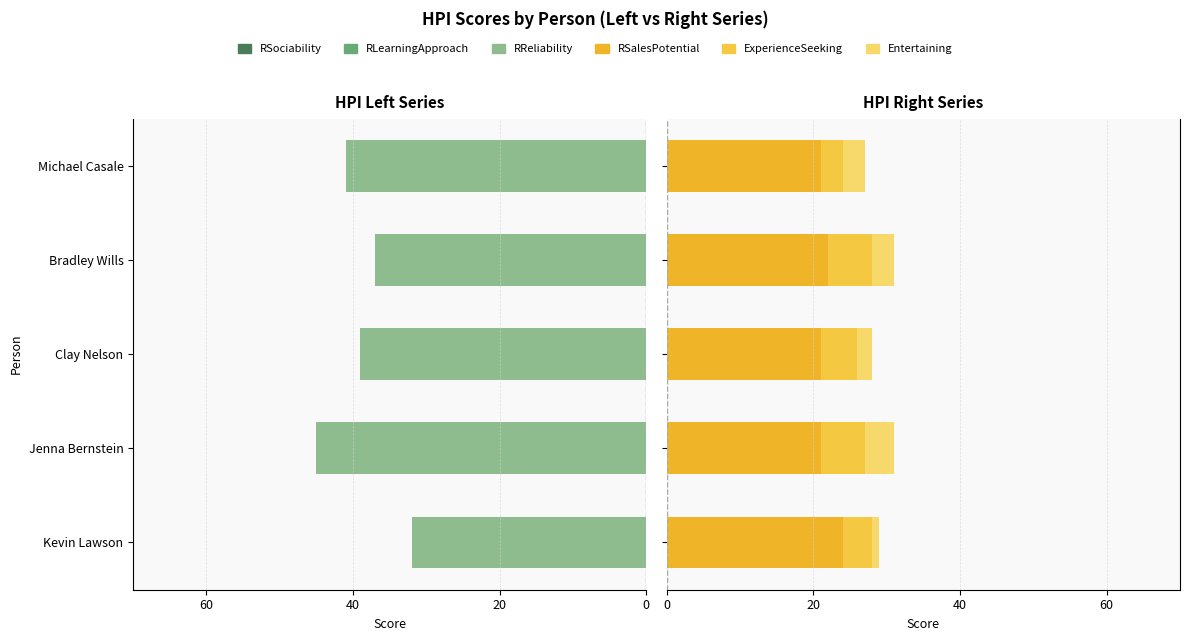

What is the minimum value for RSociability?

-22